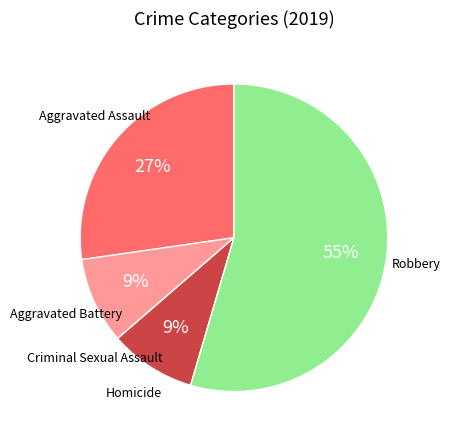

Between Homicide and Robbery, which is larger?

Robbery